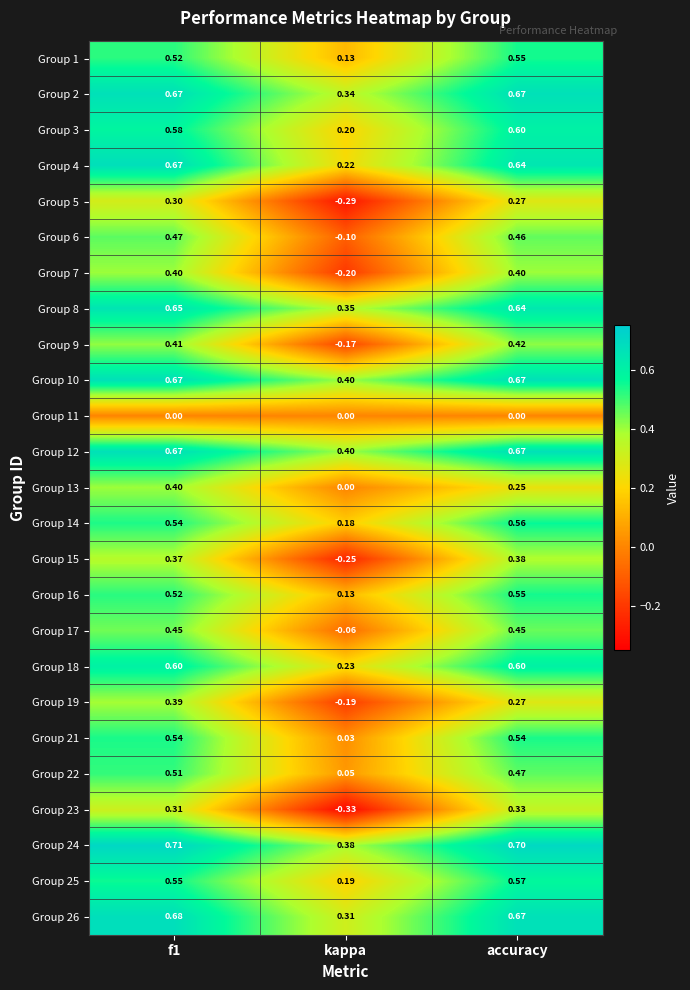

At which label does Group 9 reach its minimum?

kappa